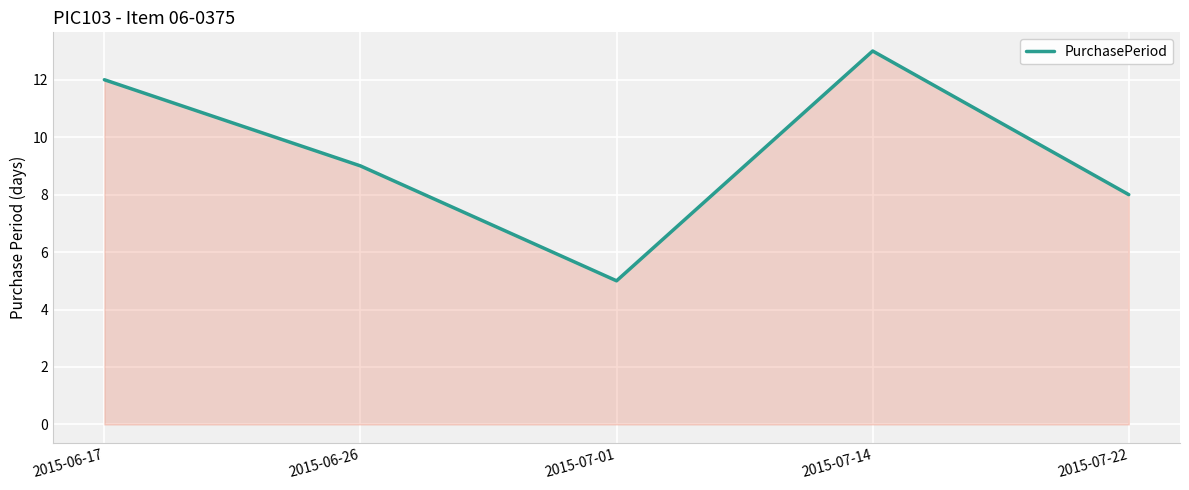

What is the change in value from 2015-06-26 to 2015-07-14?

+4